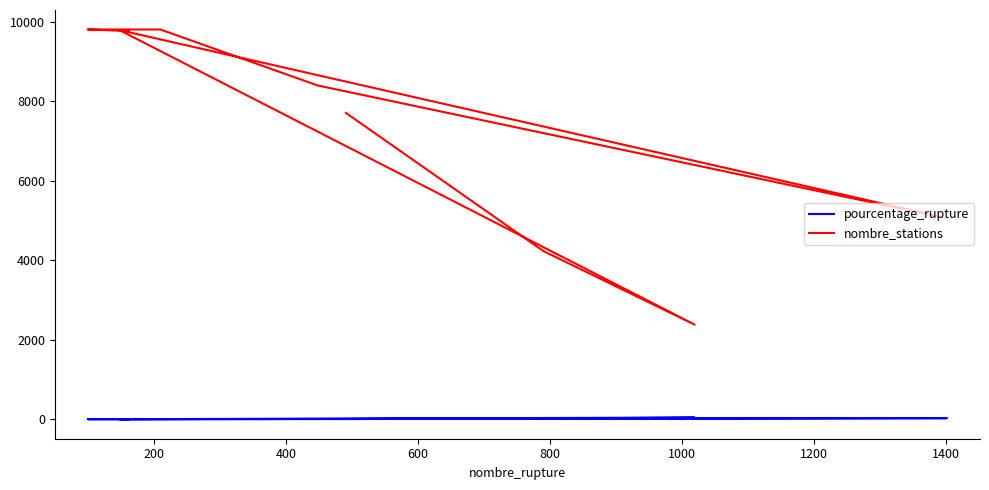

Reading left to right, what are all the values shown in this chart?

pourcentage_rupture: 6.4	18.7	42.8	1.5	27.7	5.3	2.1	1.0	1.7
nombre_stations: 7710.0	4233.0	2382.0	9795.0	5059.0	8402.0	9810.0	9810.0	9771.0